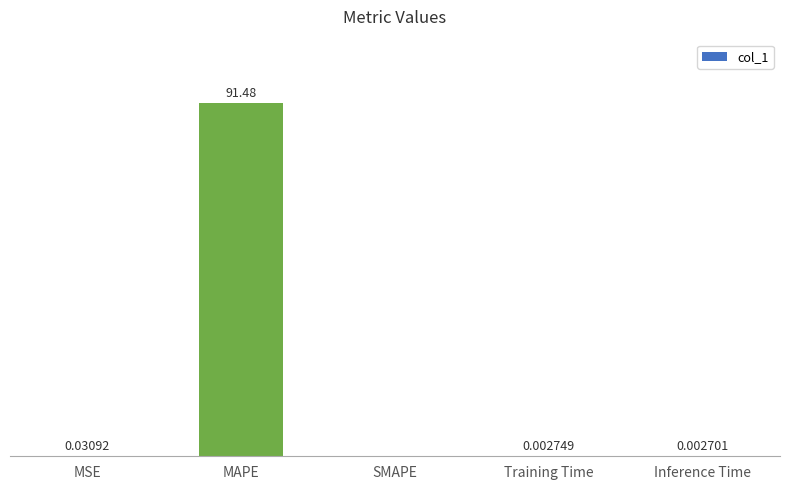

Are the bars horizontal?

No